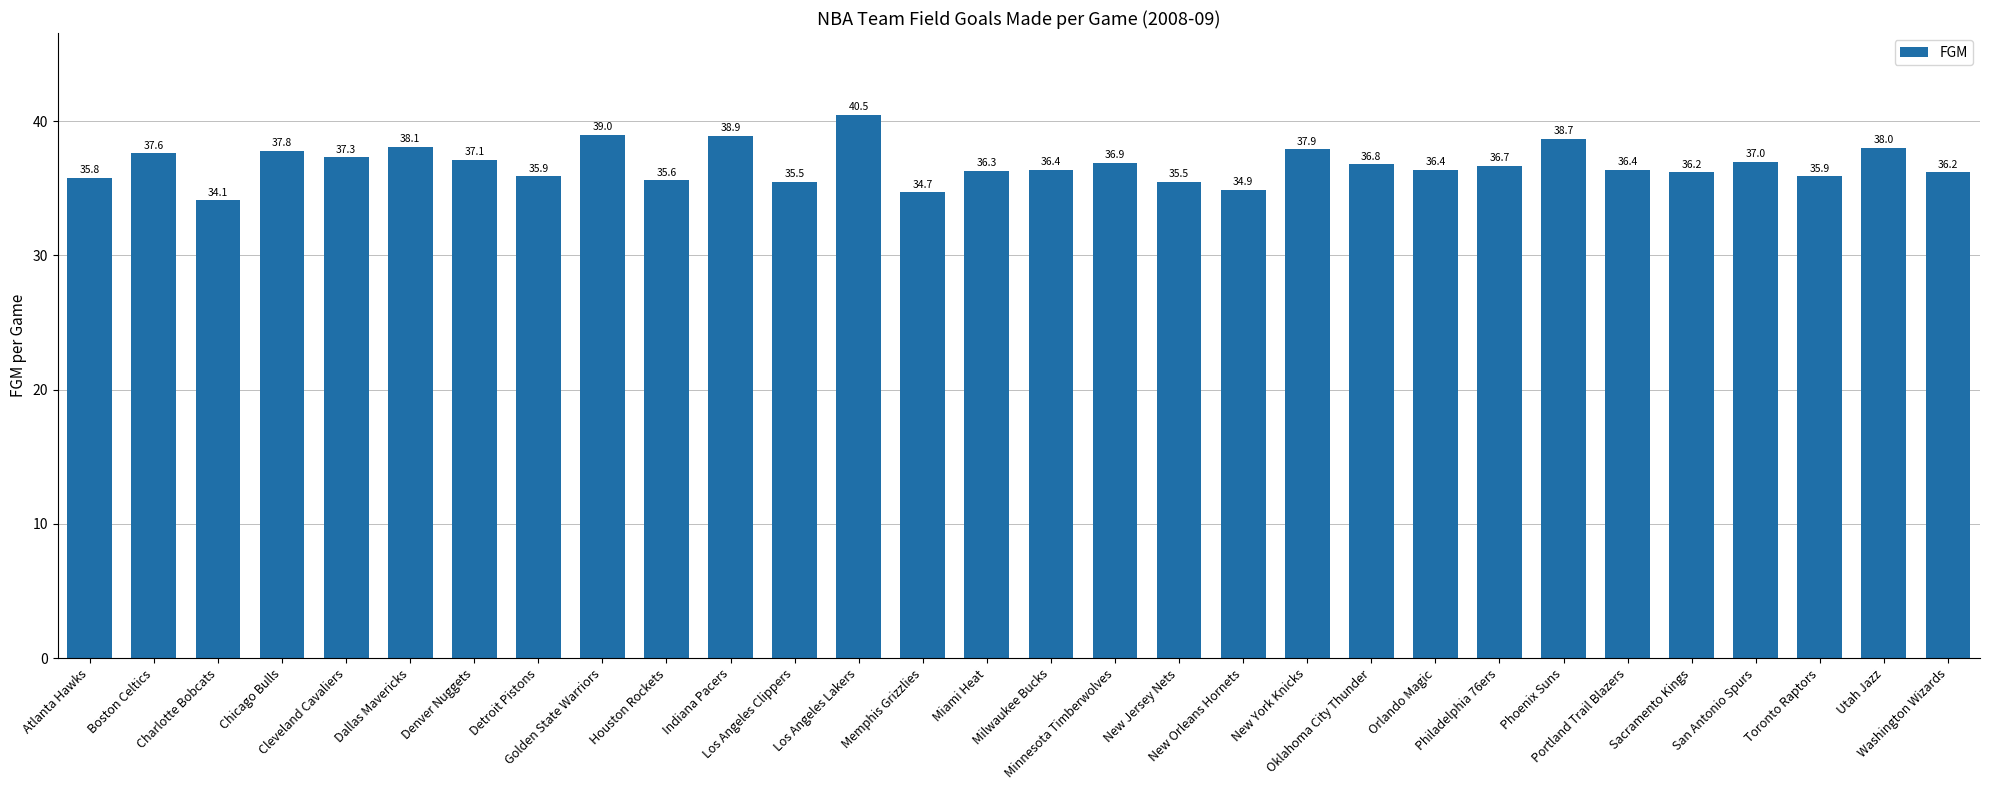

Which has a higher value, Los Angeles Lakers or Memphis Grizzlies?

Los Angeles Lakers